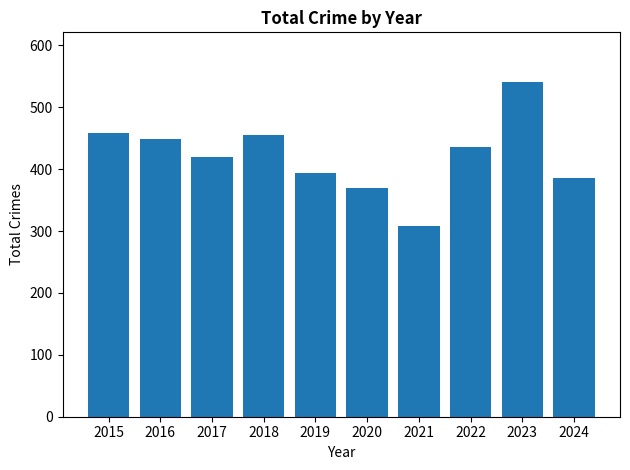

Reading left to right, extract all data points from this chart.

2015=458	2016=449	2017=419	2018=455	2019=394	2020=370	2021=308	2022=436	2023=540	2024=386